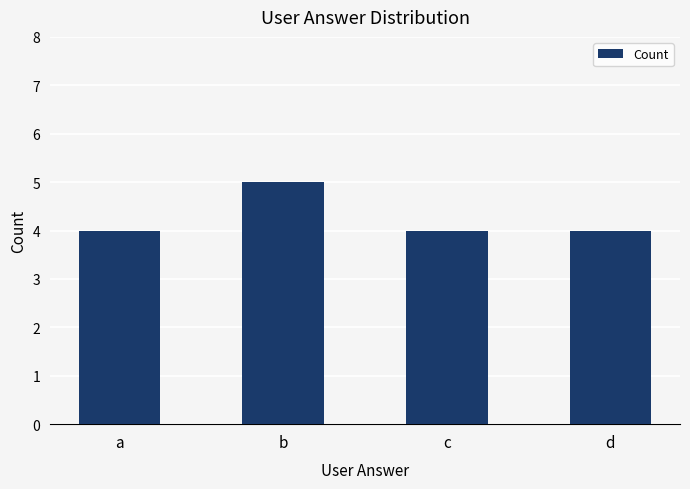

Reading left to right, extract all data points from this chart.

4	5	4	4